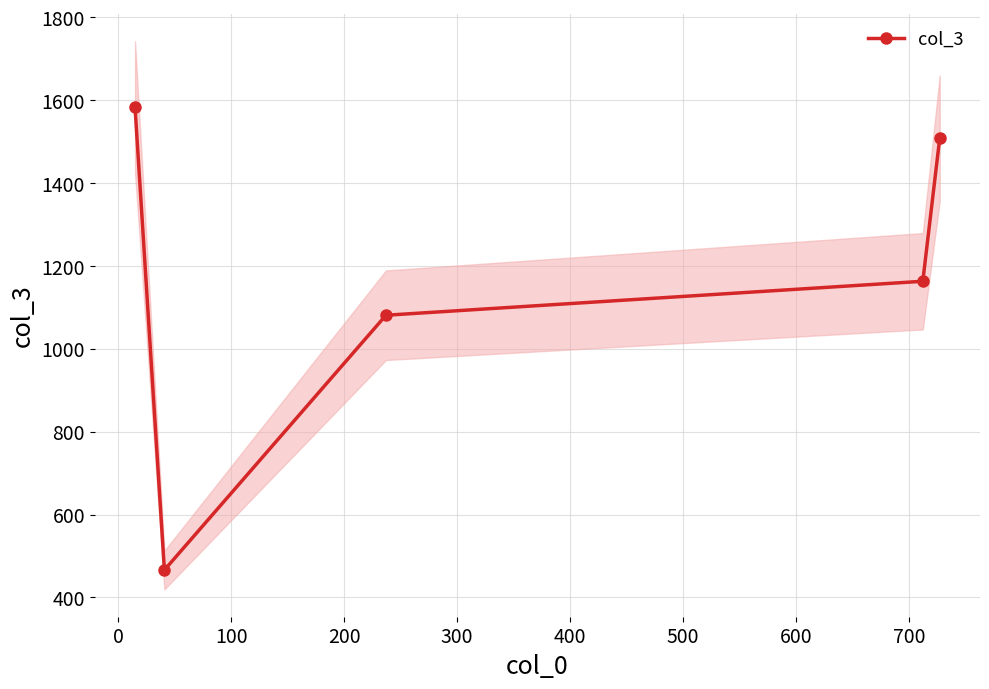

In col_3, how many points are lower than both neighbors (excluding endpoints)?

1